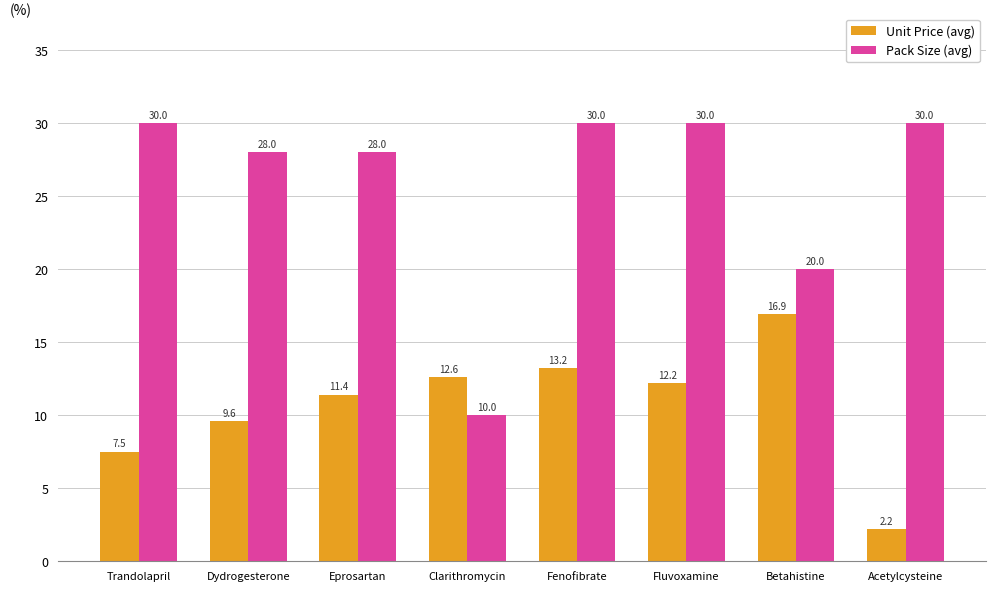

What is the maximum value shown in the chart?

30.0